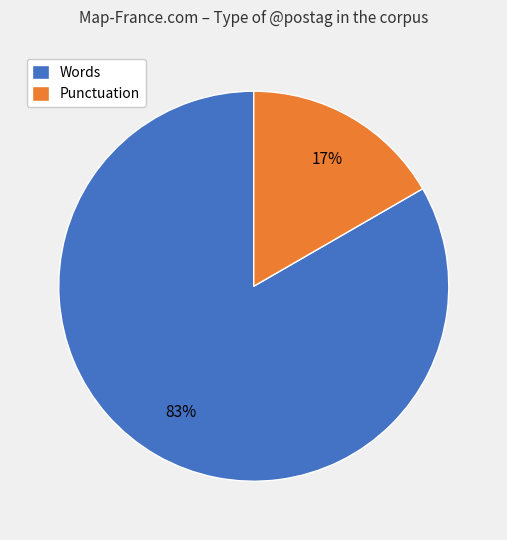

Combined, do Words and Punctuation account for over 50%?

Yes